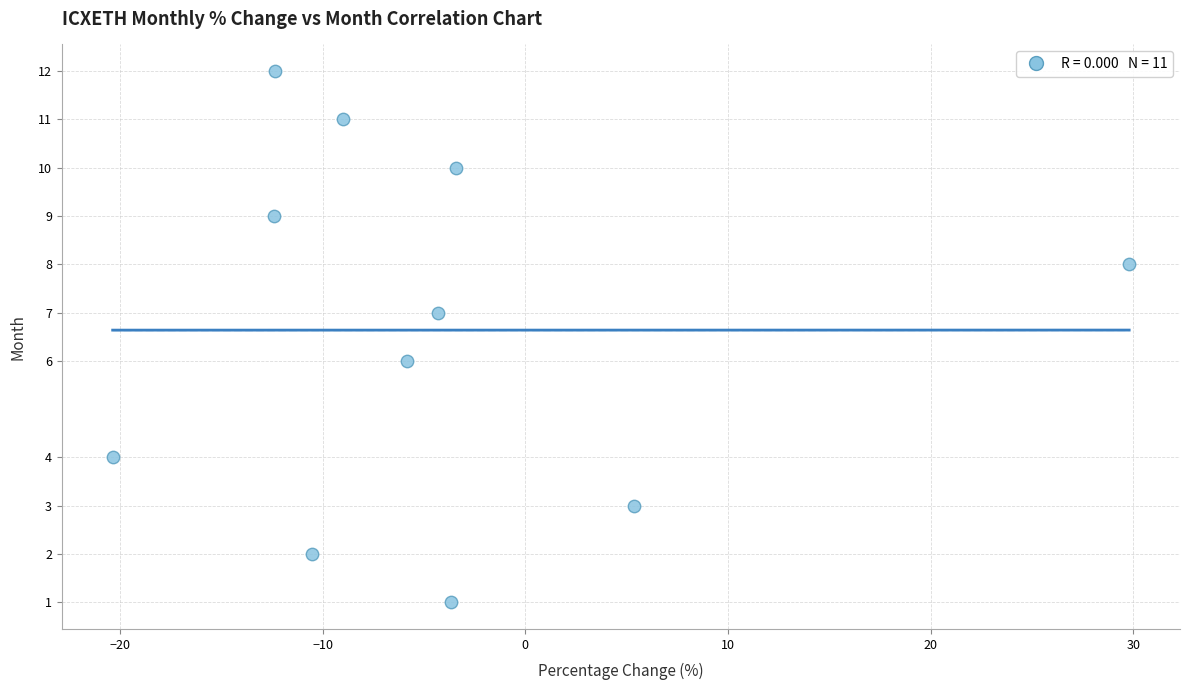

What is the range of Y values (max minus min)?

11